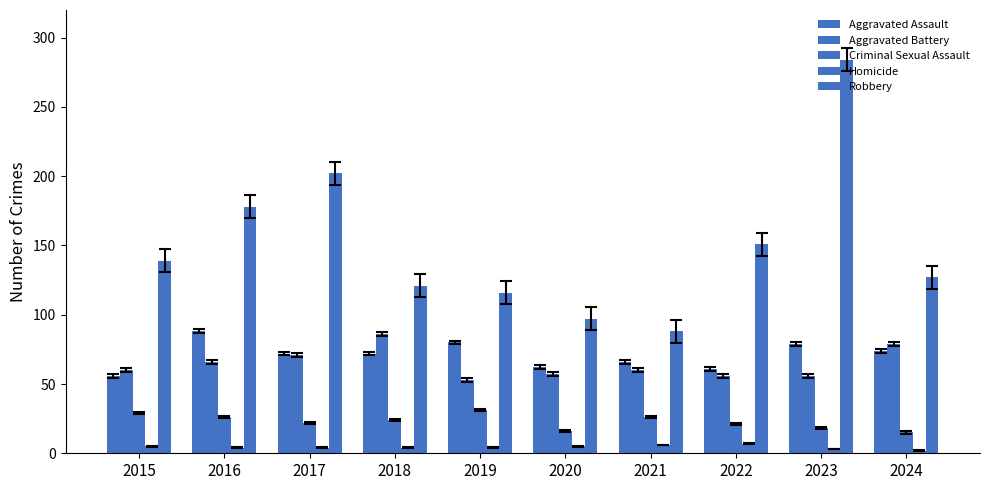

At which category does the chart reach its peak across all series?

2023